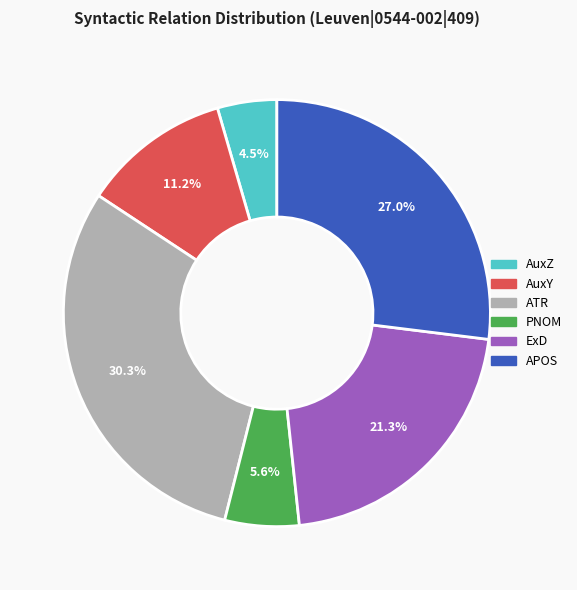

Between ExD and APOS, which is larger?

APOS